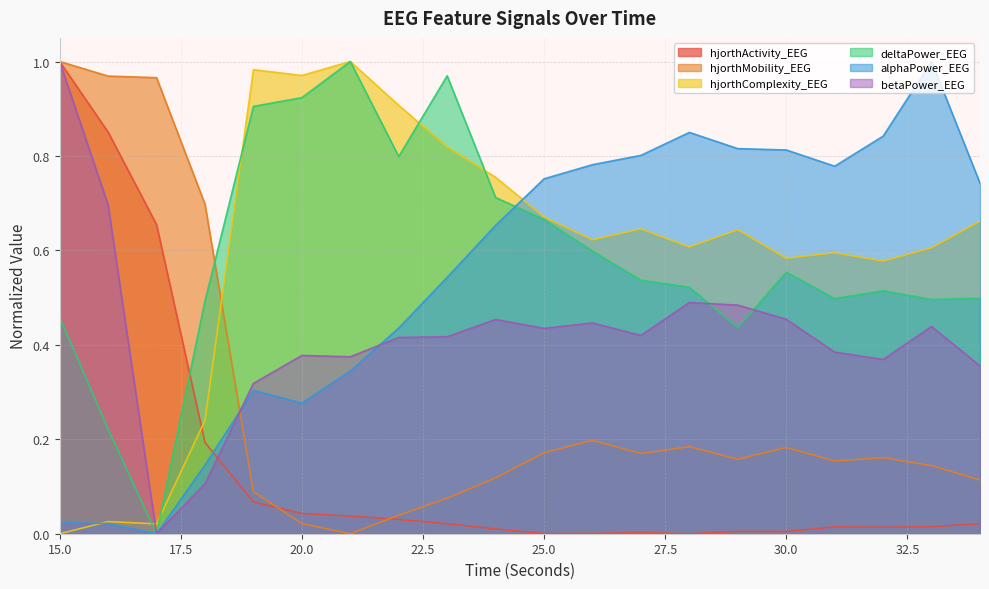

What is the value of the hjorthMobility_EEG point at the 18th from the left?

0.2